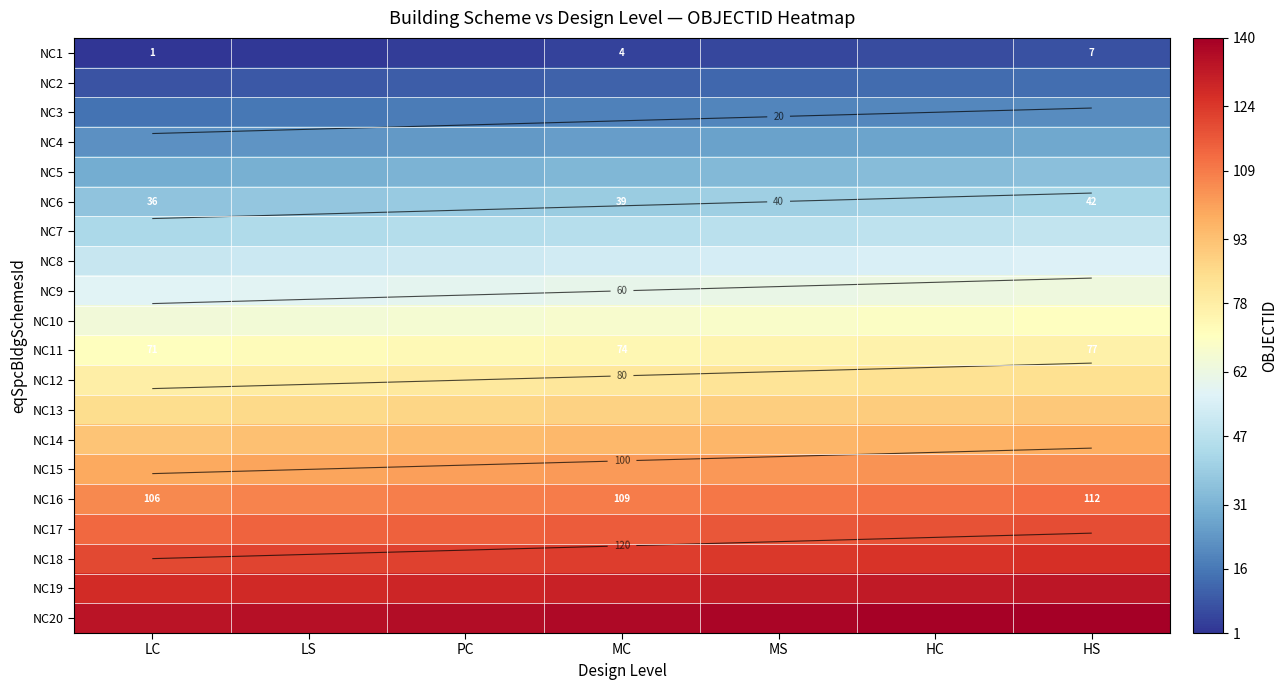

Where is NC8 nearest to the value 53?

MC